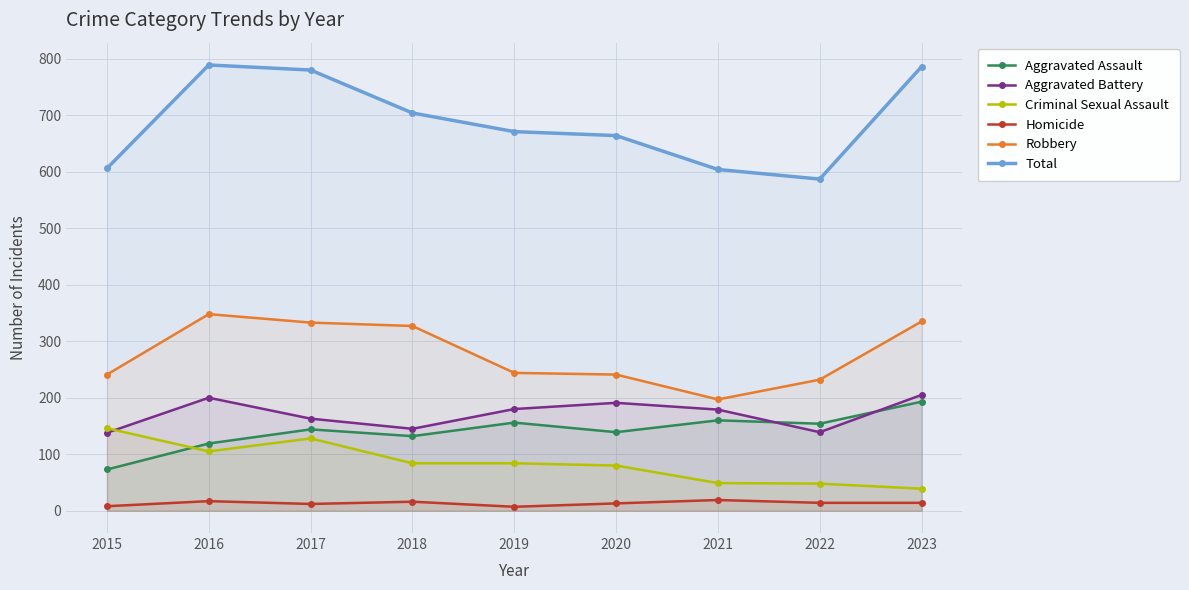

True or false: Homicide and Total intersect in this chart.

False